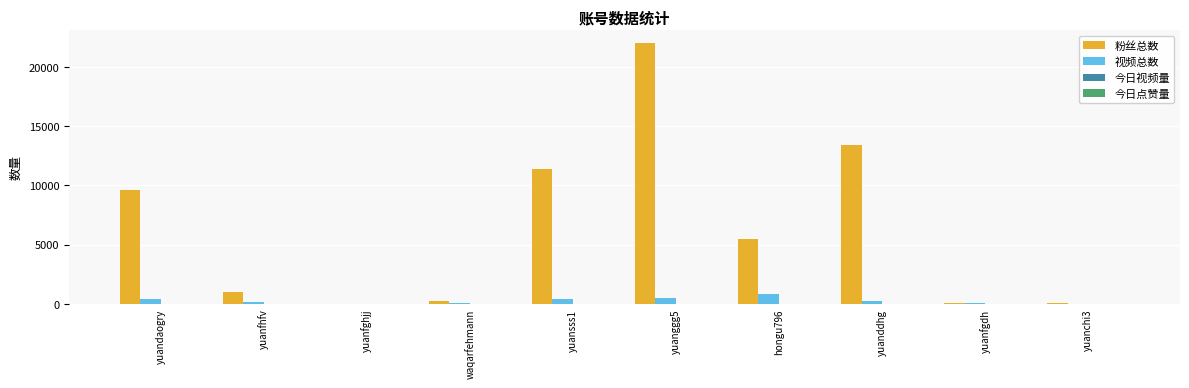

Is the value of 粉丝总数 at waqarfehmann greater than the value of 视频总数 at hongu796?

No